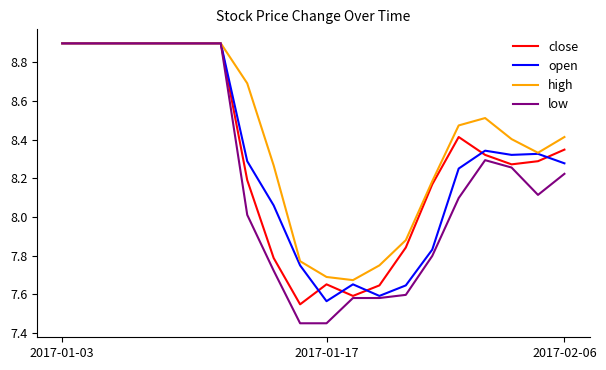

What is the maximum value shown in the chart?

8.9